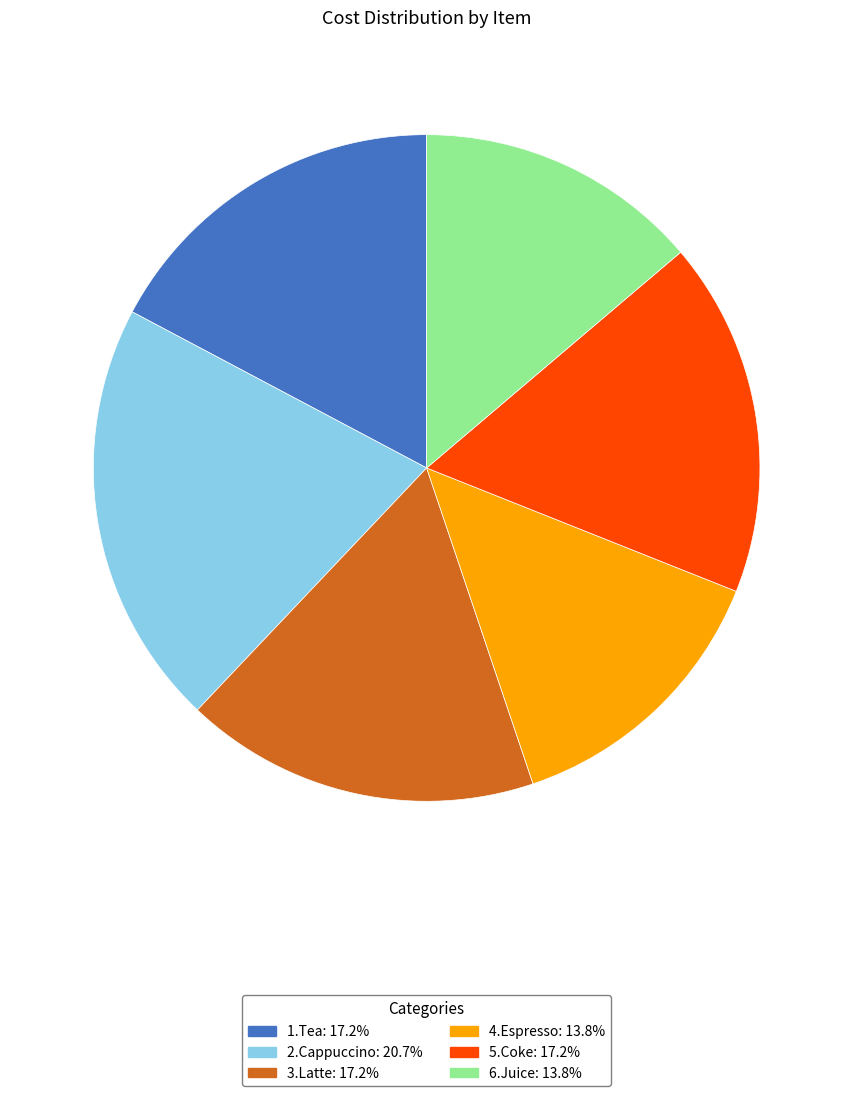

What is the ratio of the value at 5.Coke to the value at 2.Cappuccino?

0.8